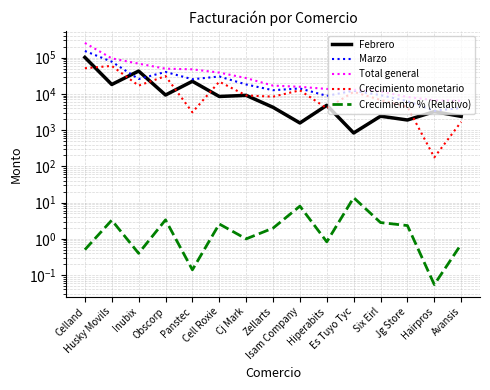

Which series has the largest total across all categories?

Total general